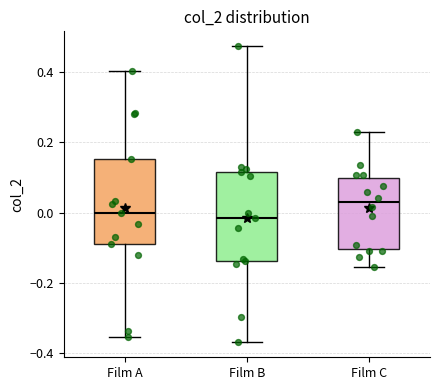

Reading left to right, read every box against the y-axis: the position of its median line, the range the box covers, and the ends of its whiskers. The values are not printed on the chart, so give them approximately, as read against the axis.

Film A: median 0.00, box -0.08 to 0.16, whiskers -0.36 to 0.40
Film B: median -0.02, box -0.14 to 0.12, whiskers -0.36 to 0.48
Film C: median 0.02, box -0.10 to 0.10, whiskers -0.16 to 0.22